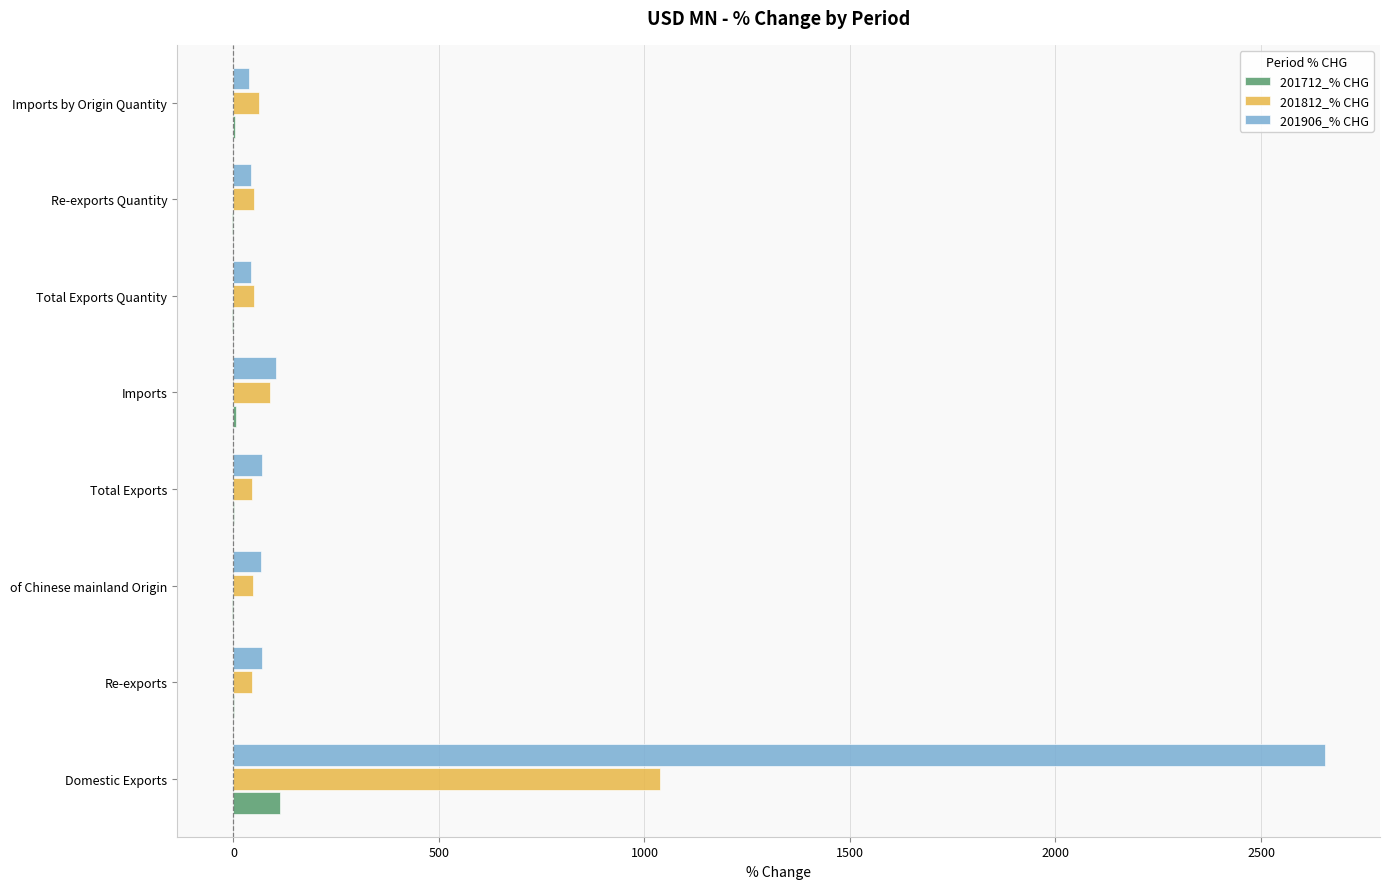

What is the total value across all series at Domestic Exports?

3808.6